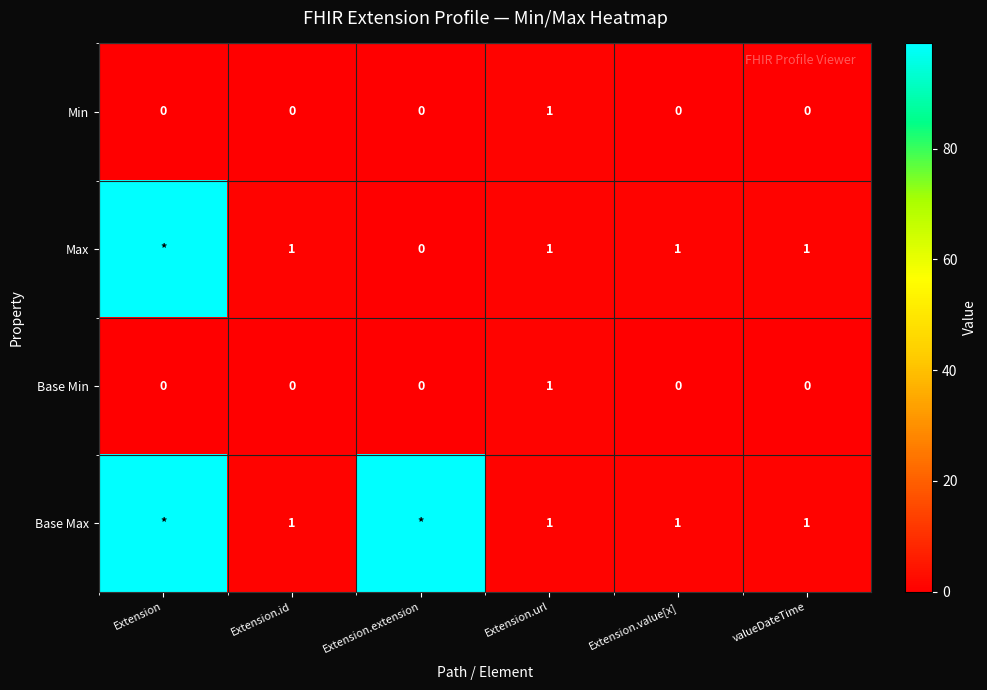

How many distinct data groups are displayed?

4